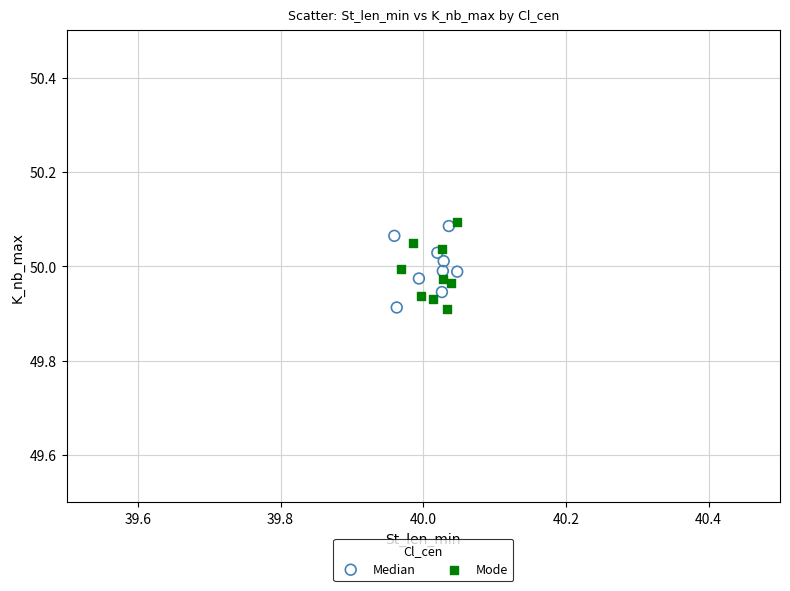

What are all the series names shown in the legend?

Median, Mode